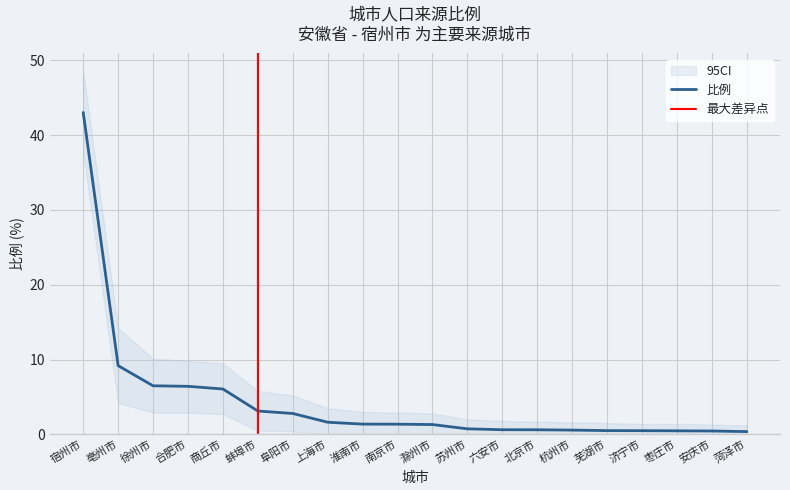

What is the label of the 18th point from the right?

徐州市